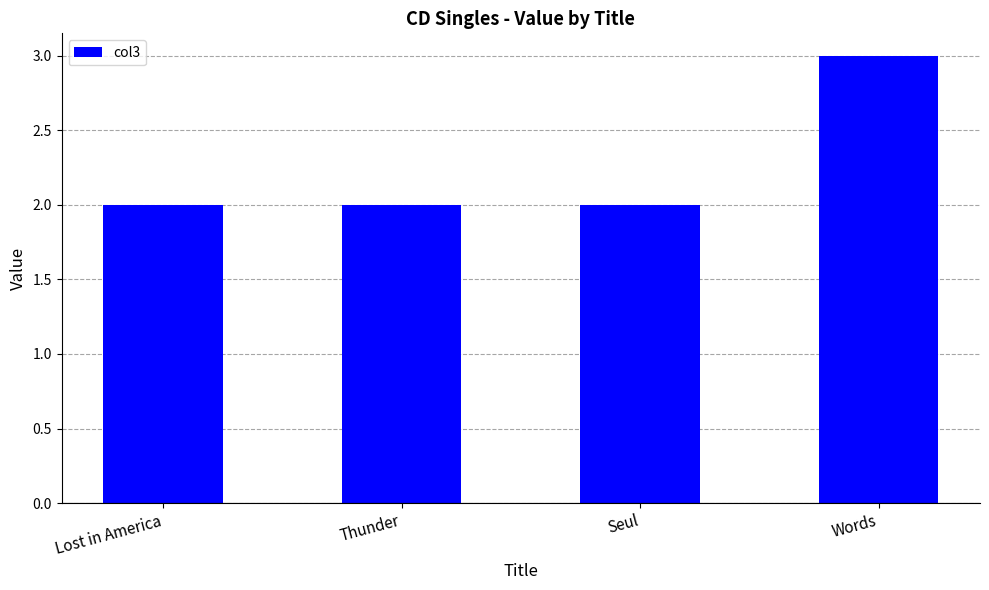

What is the approximate value at Thunder?

2